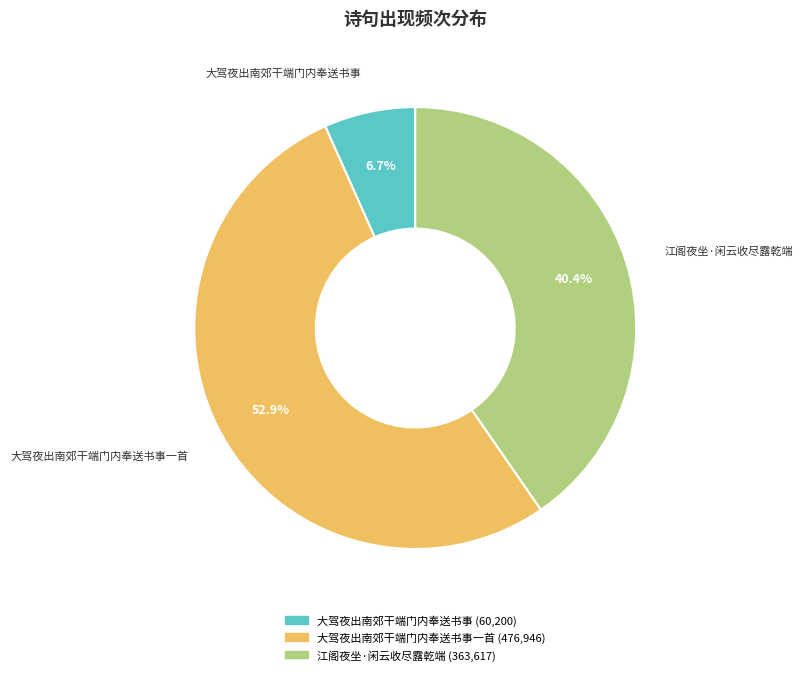

Is there a majority slice in this chart?

Yes